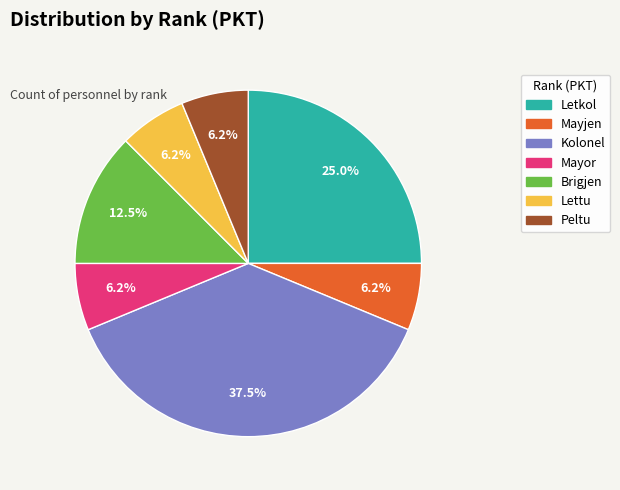

How many slices are in this pie chart?

7